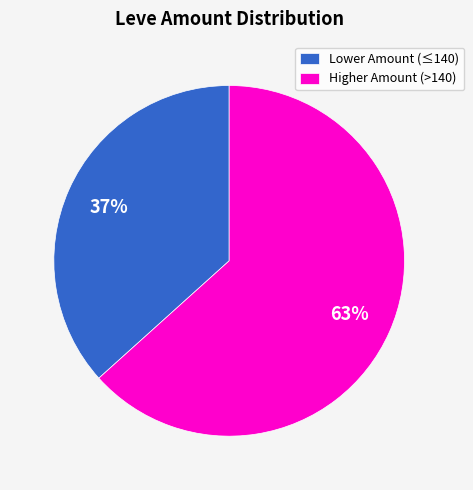

Rank the categories by value from highest to lowest.

Higher Amount (>140), Lower Amount (≤140)